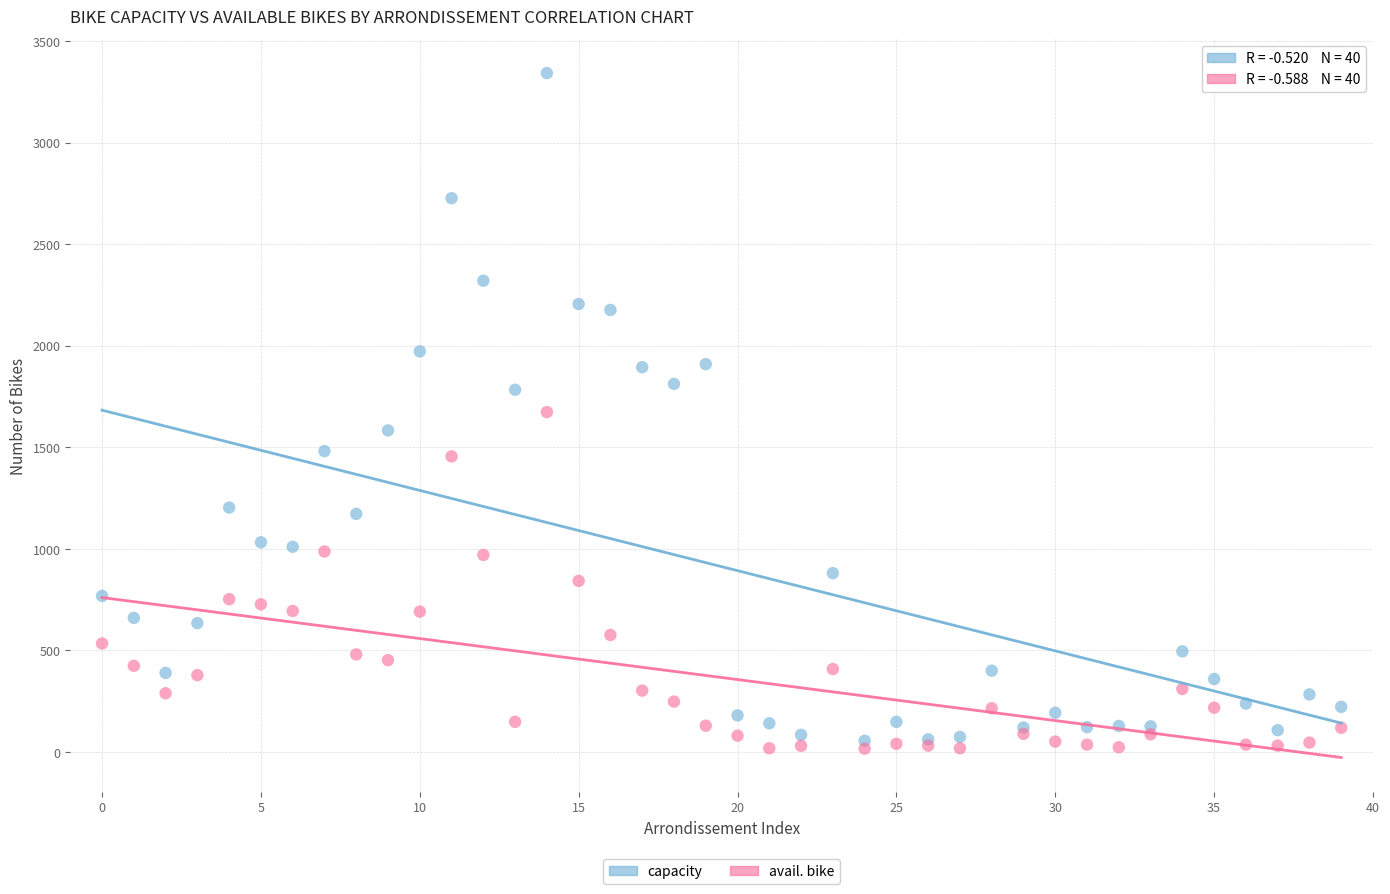

Which series has the widest spread of Y values?

capacity